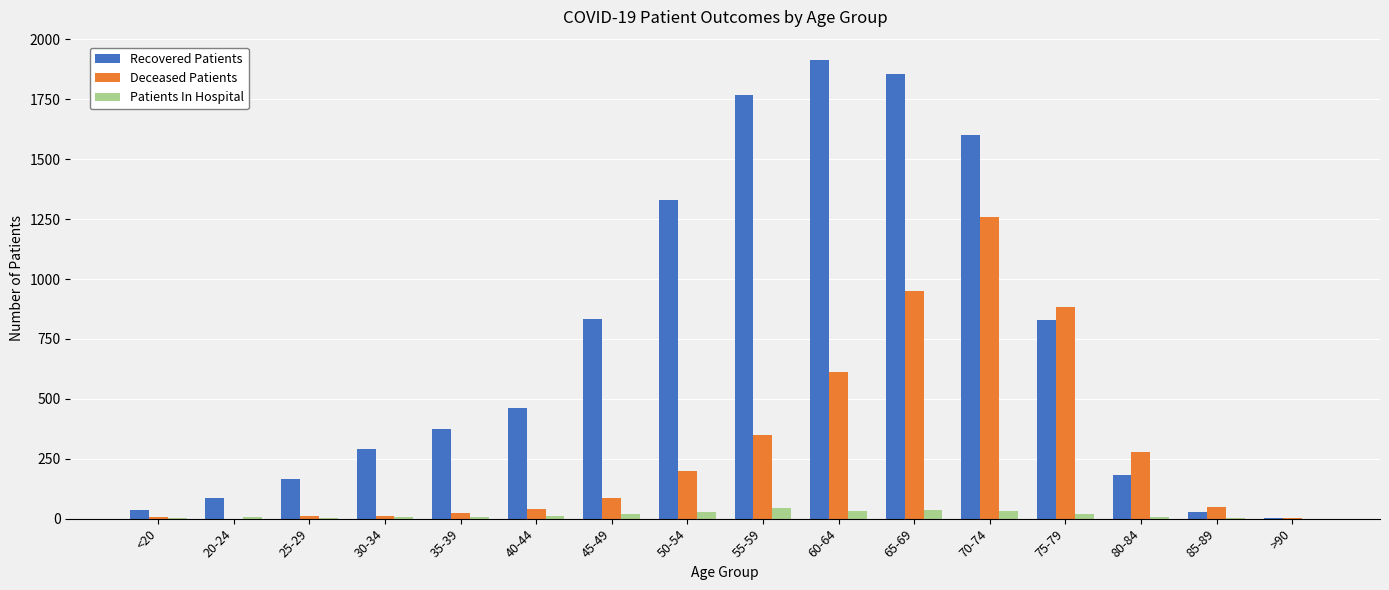

The value of Recovered Patients at 50-54 is 702. True or false?

False